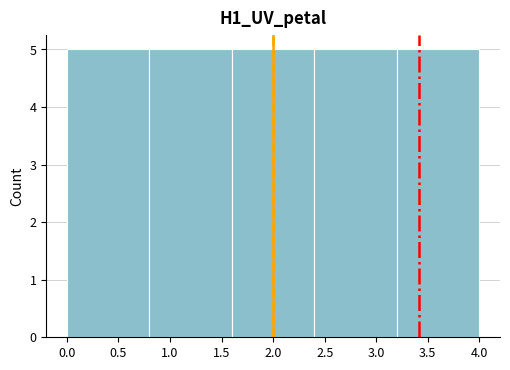

Reading left to right, list every bar in this chart as the range it spans on the x-axis followed by its height. The values are not printed on the chart, so give them approximately, as read against the axis.

0.0 to 0.8: 5
0.8 to 1.6: 5
1.6 to 2.4: 5
2.4 to 3.2: 5
3.2 to 4.0: 5